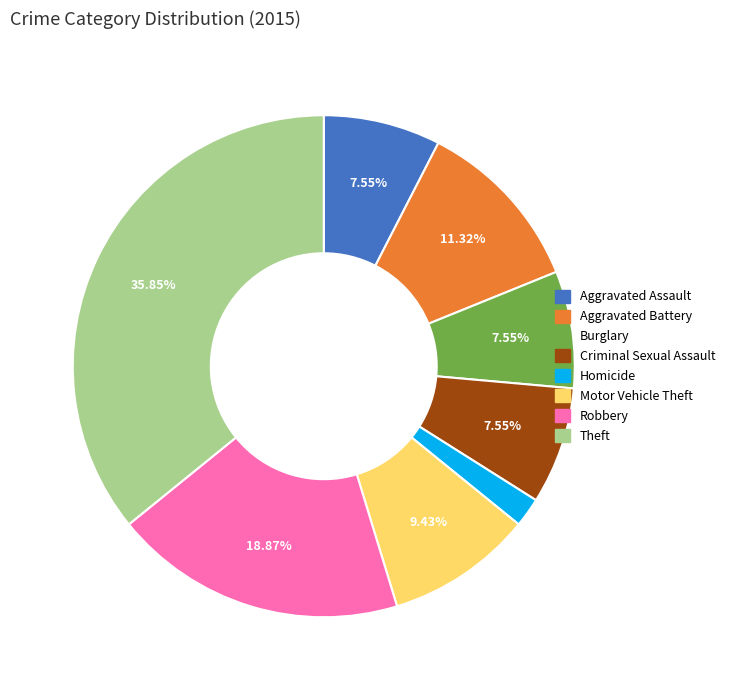

What is the ratio of the value at Aggravated Assault to the value at Burglary?

1.0